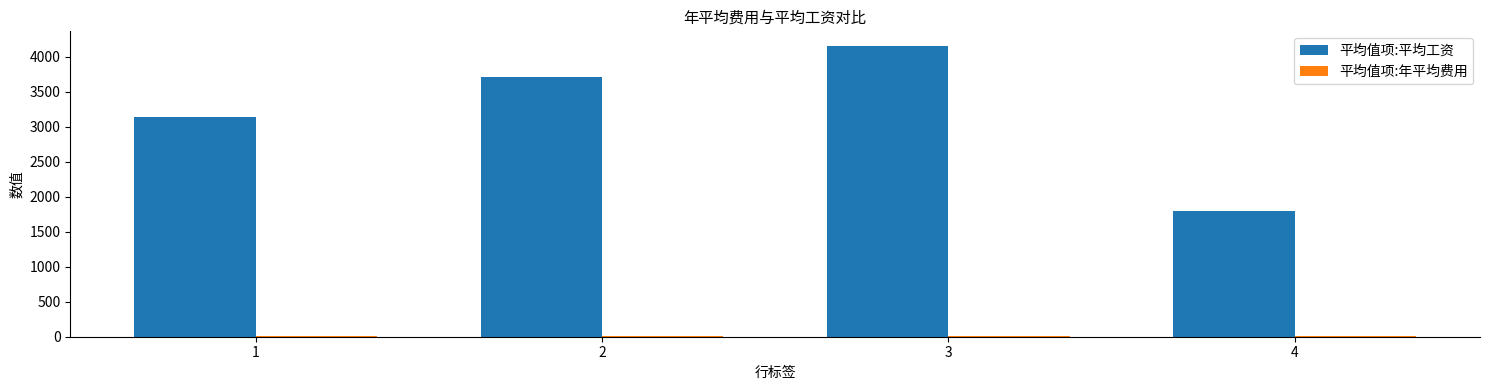

Which series changed the most between 2 and 4?

平均值项:平均工资